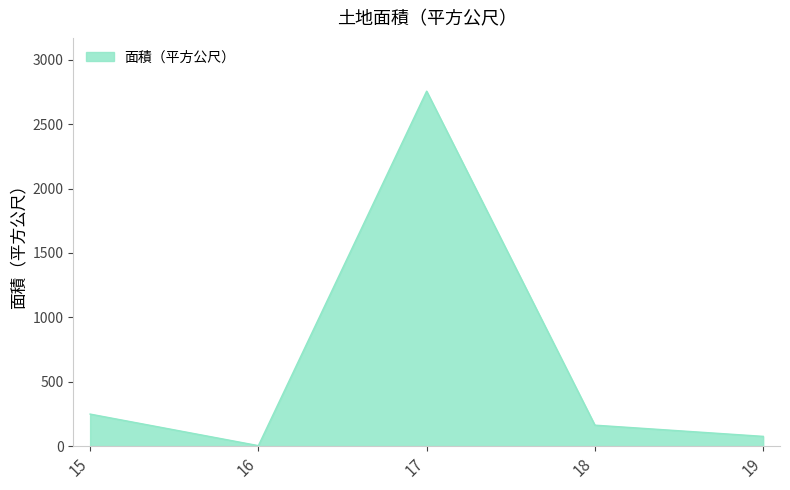

What is the change in value from 18 to 19?

-87